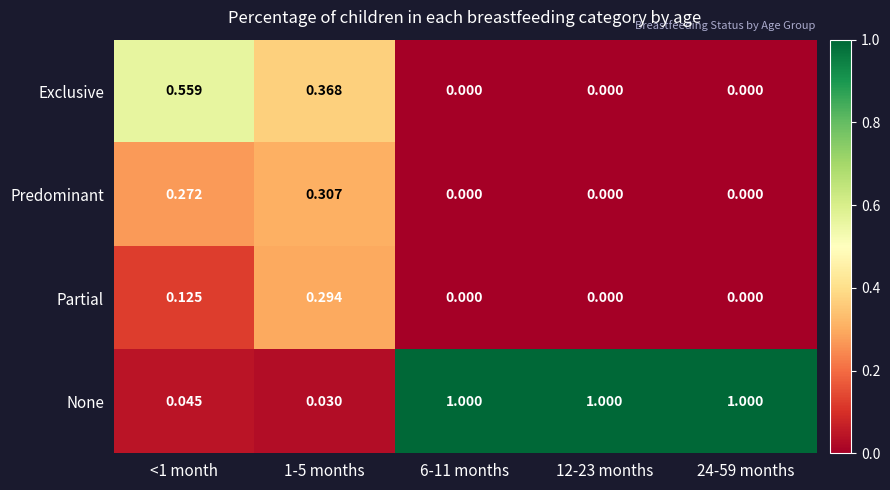

Between 1-5 months and 24-59 months, which series saw the biggest shift?

None